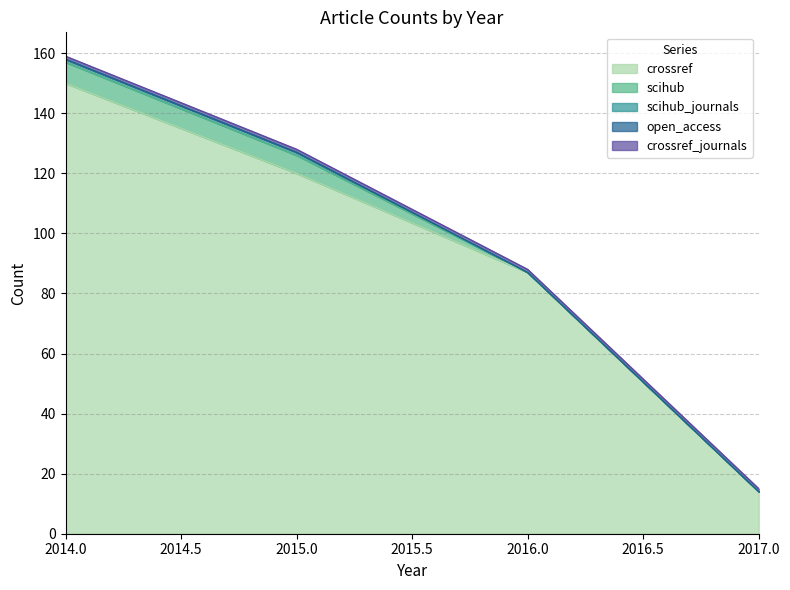

Which category has the highest value across all series?

2014